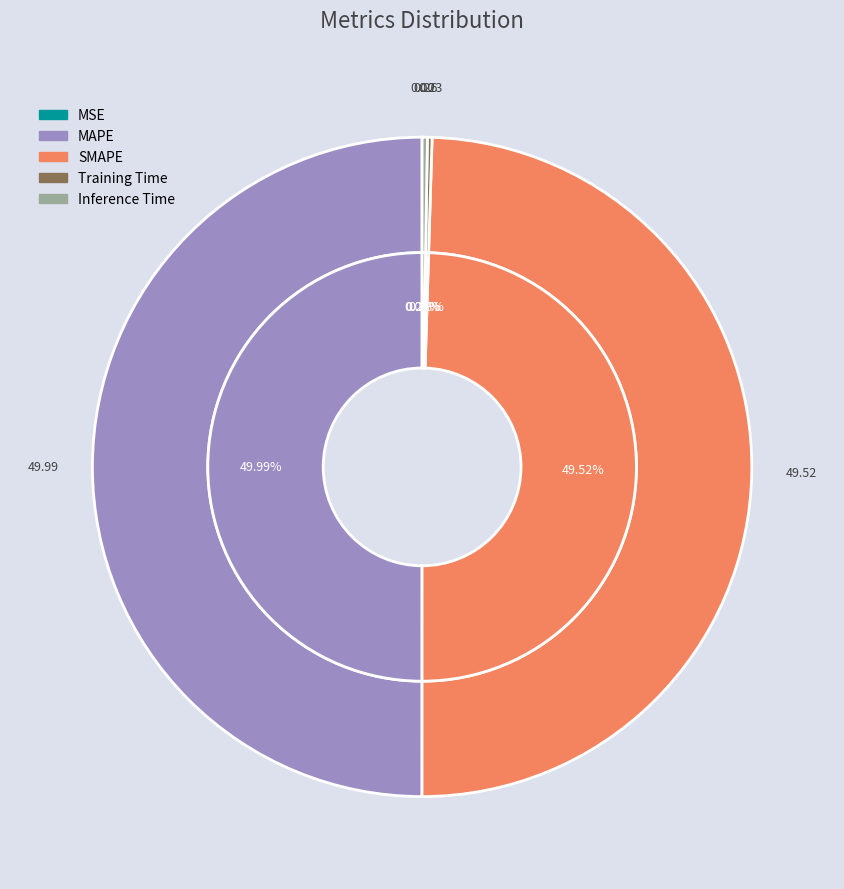

True or false: Training Time accounts for 0% of the total.

True